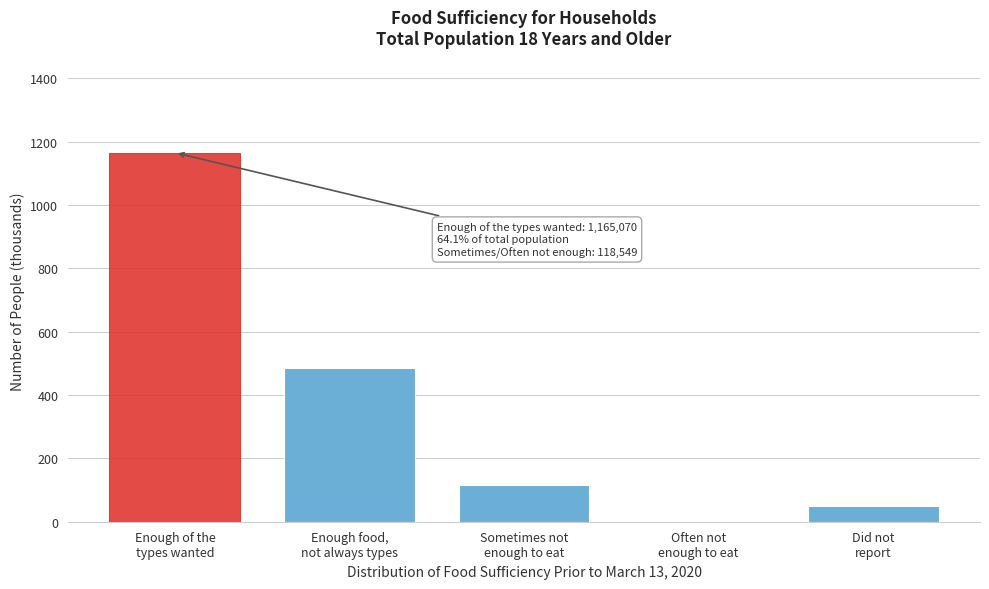

What is the maximum value shown in the chart?

1165.1